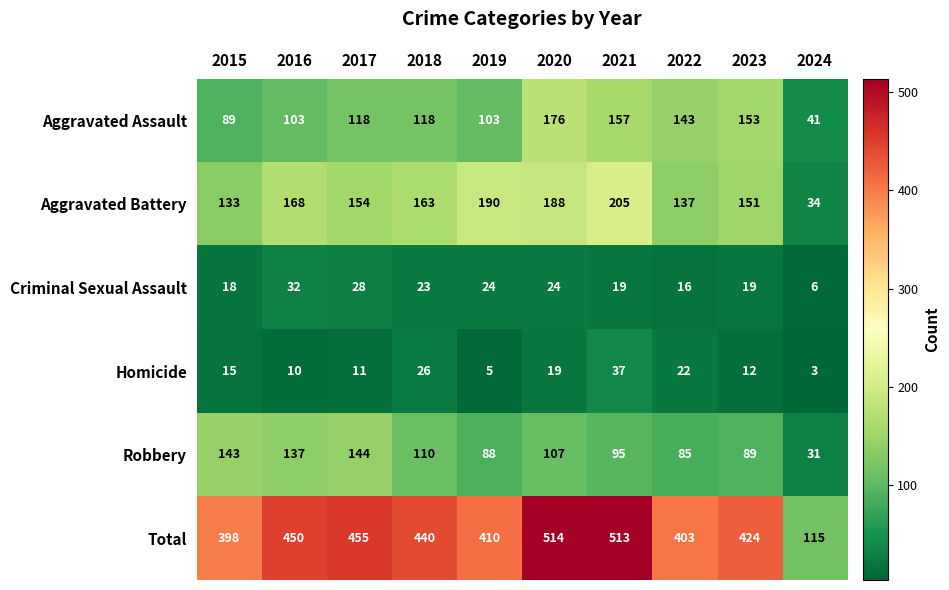

How many data points in Aggravated Assault are less than 118?

4